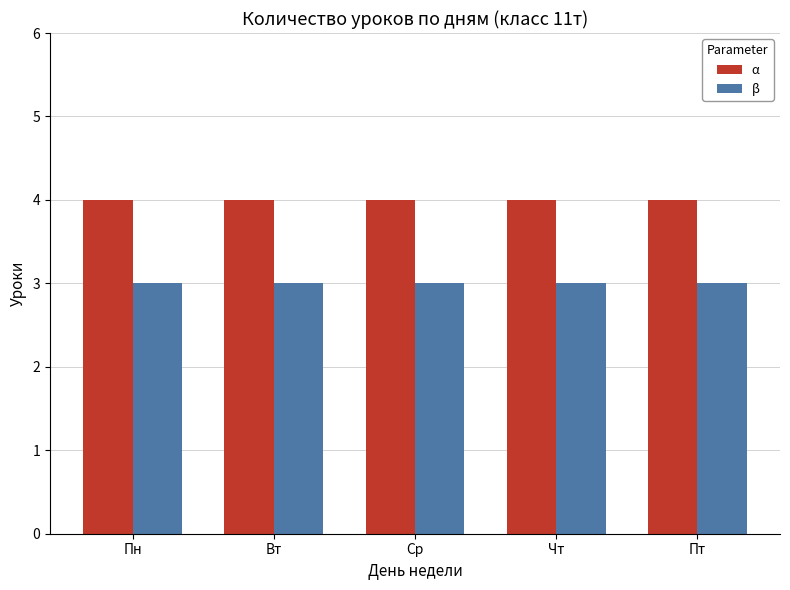

What is the lowest value of the α series?

4